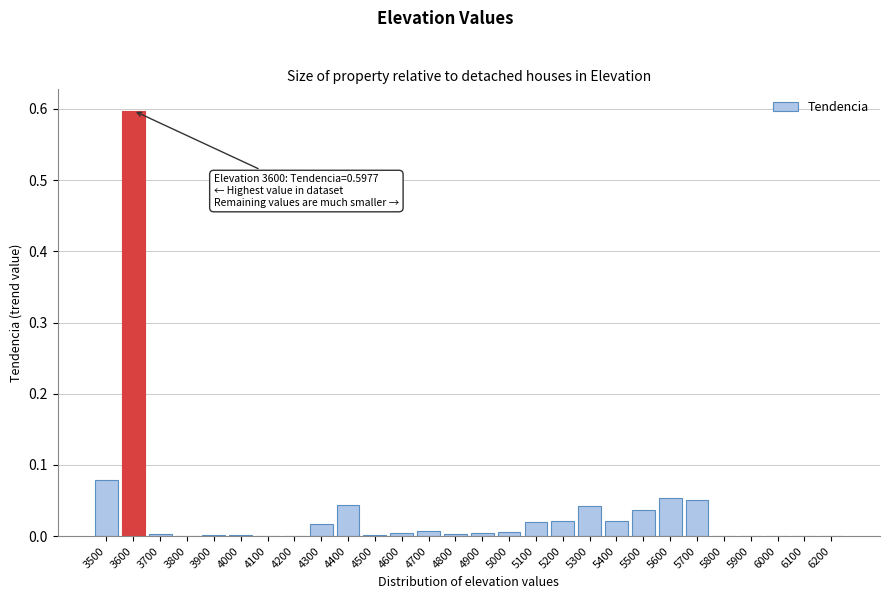

Is it true that the value at 4600 is 0.0?

True